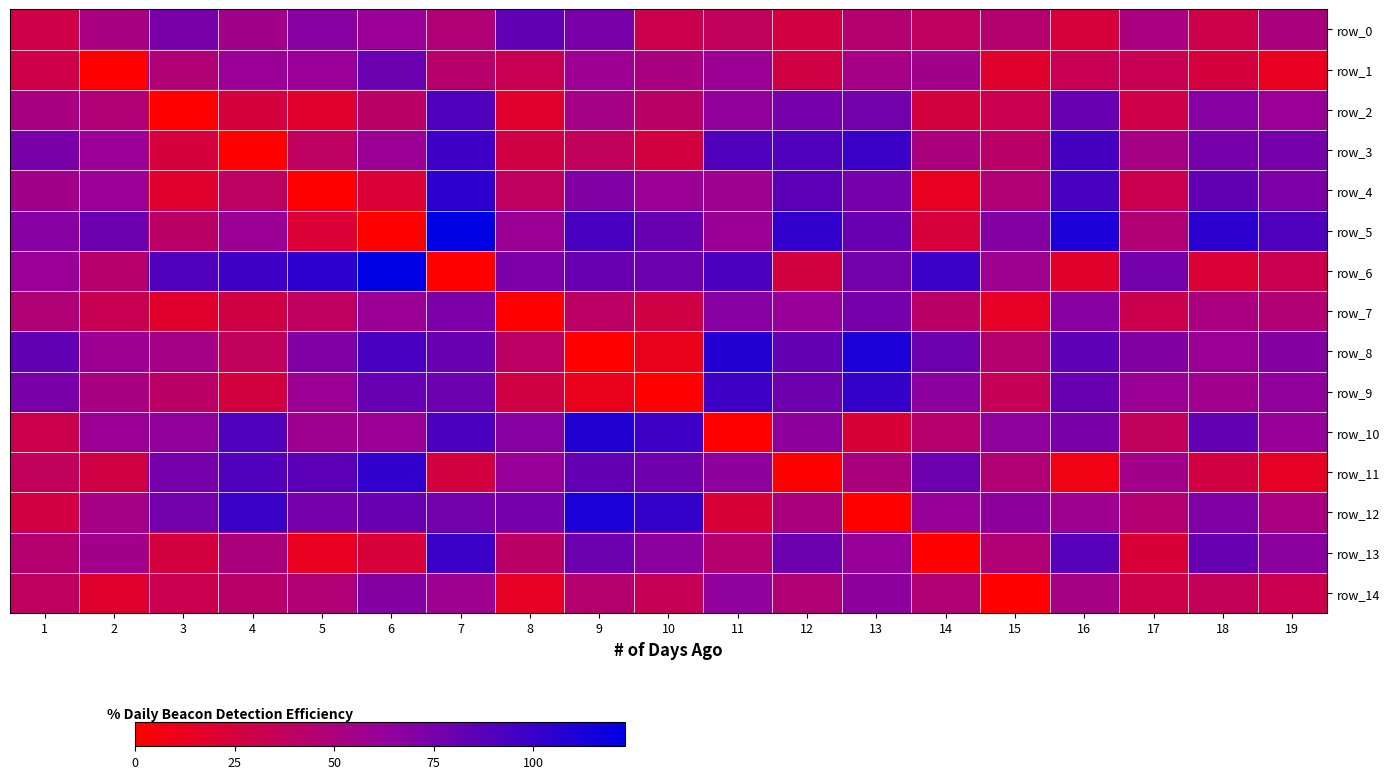

How many values in row_9 are above zero?

18